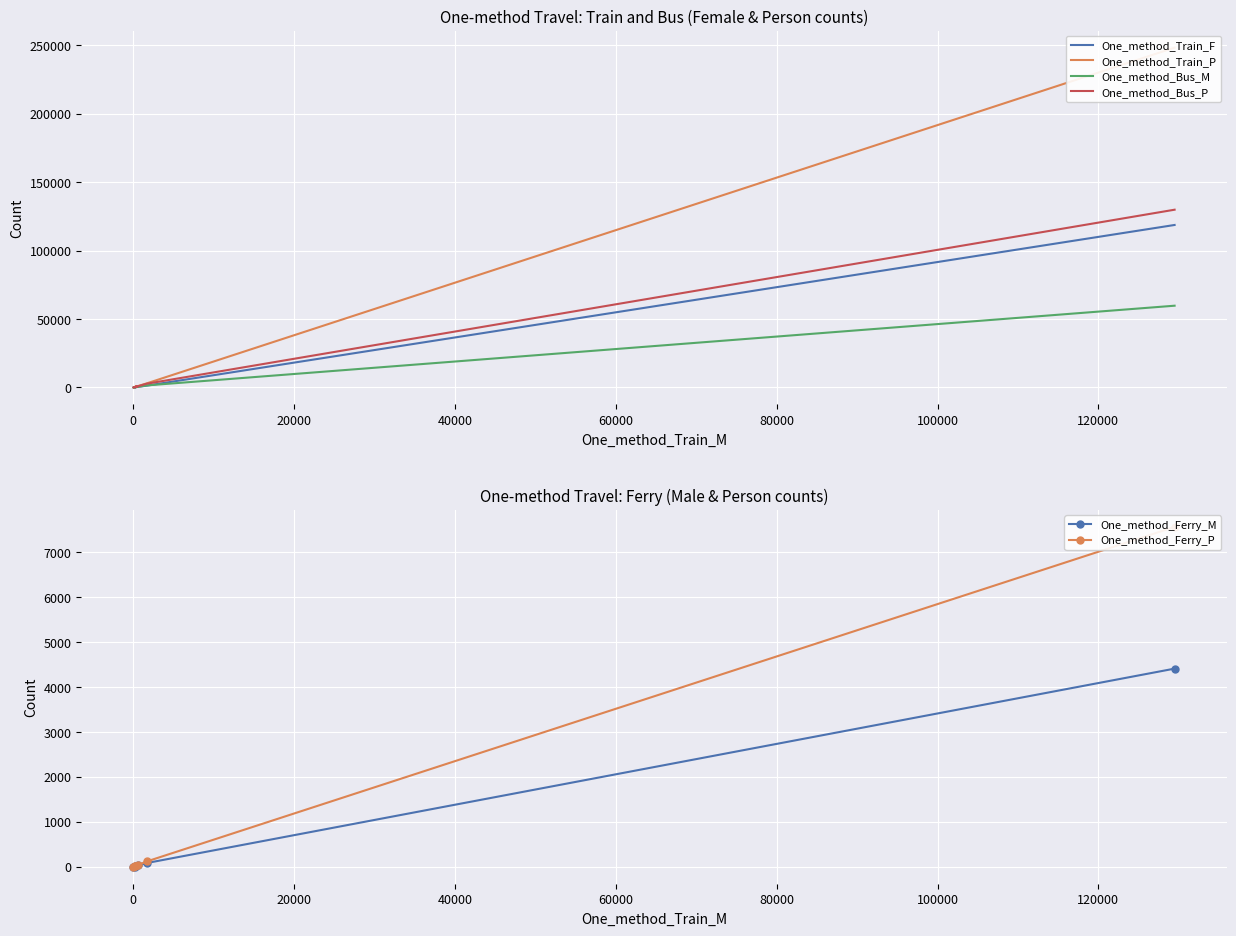

True or false: One_method_Bus_P has a value of 4013 at 0.

False